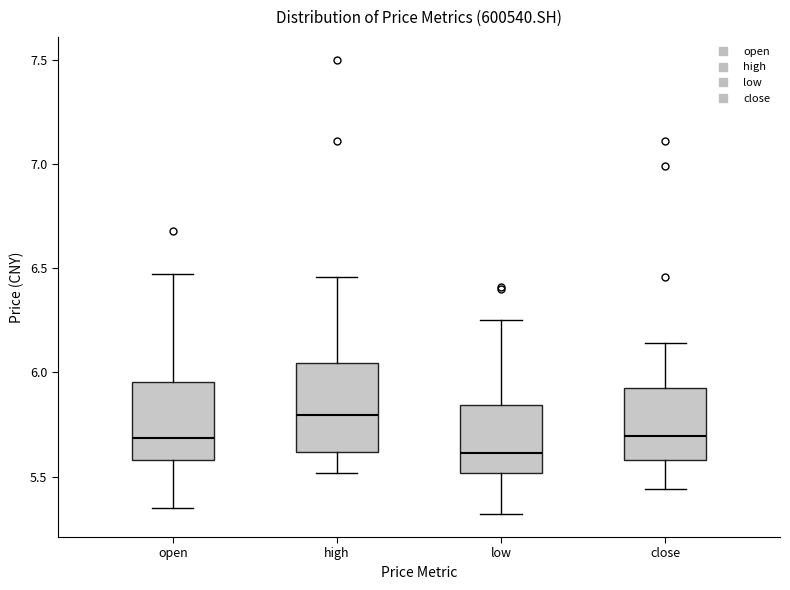

Reading left to right, read every box against the y-axis: the position of its median line, the range the box covers, and the ends of its whiskers. The values are not printed on the chart, so give them approximately, as read against the axis.

open: median 5.70, box 5.60 to 5.95, whiskers 5.35 to 6.45
high: median 5.80, box 5.60 to 6.05, whiskers 5.50 to 6.45
low: median 5.60, box 5.50 to 5.85, whiskers 5.30 to 6.25
close: median 5.70, box 5.60 to 5.95, whiskers 5.45 to 6.15